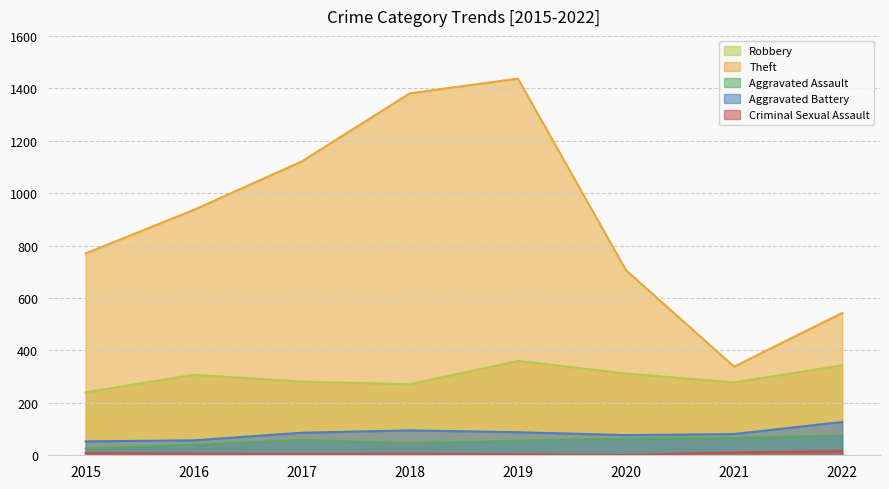

How many data points does each series have?

8